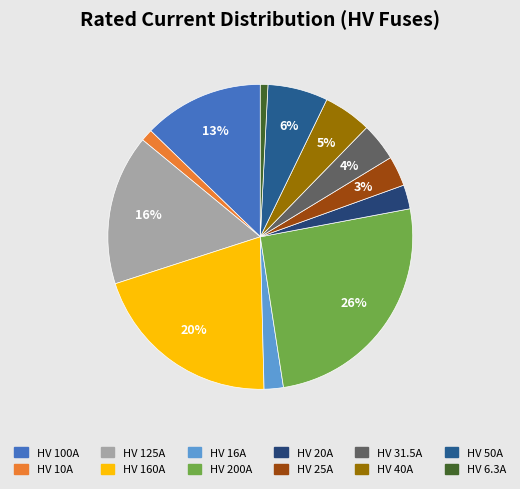

To the nearest percent, what portion does HV 25A represent?

3%